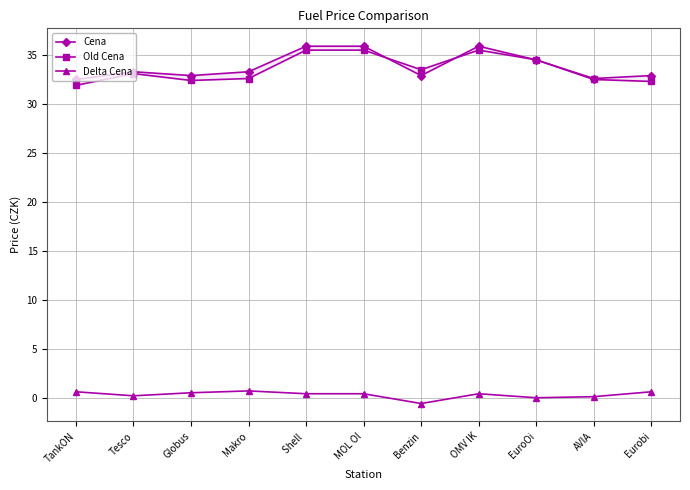

What is the sum of all Old Cena values?

369.3